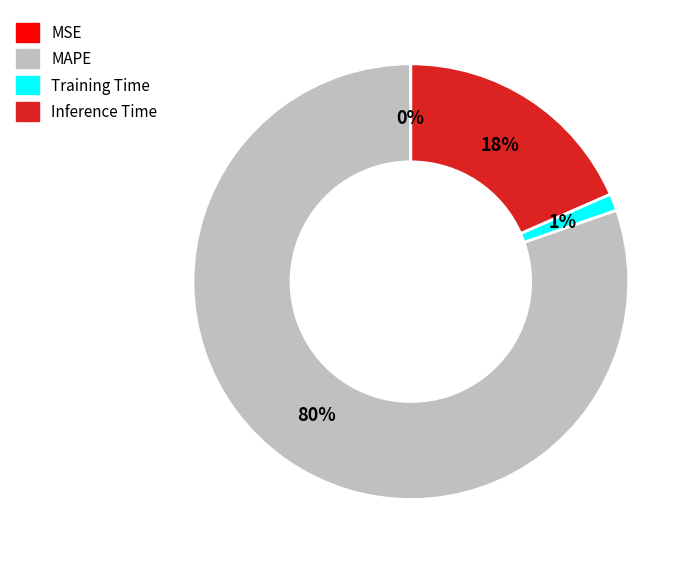

Combined, do Inference Time and MAPE account for over 50%?

Yes